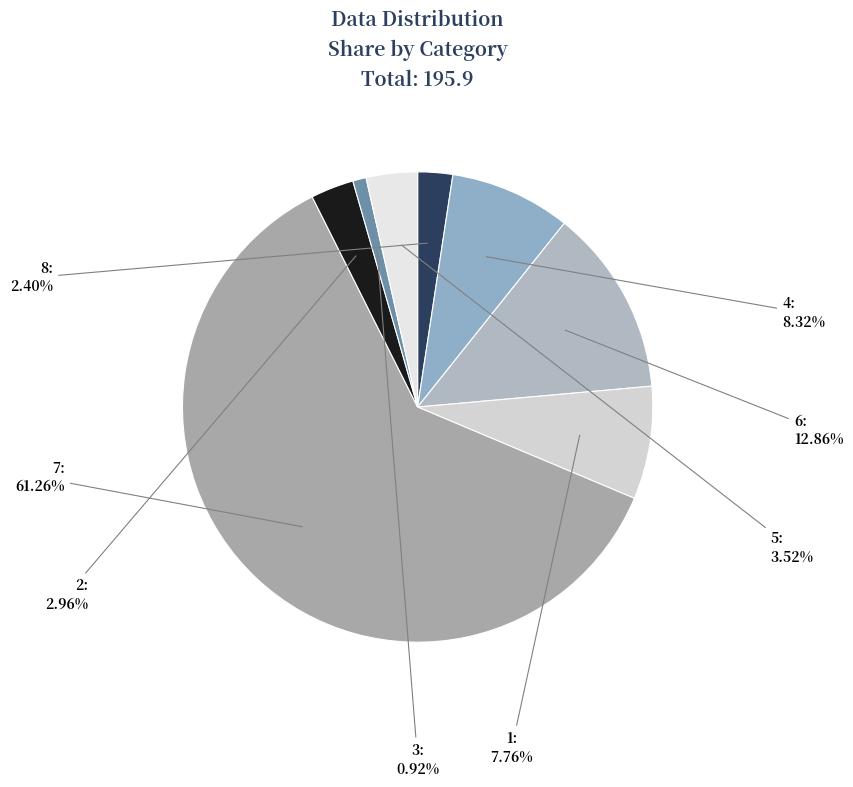

To the nearest percent, what is the difference between the largest and smallest slice percentages?

60%